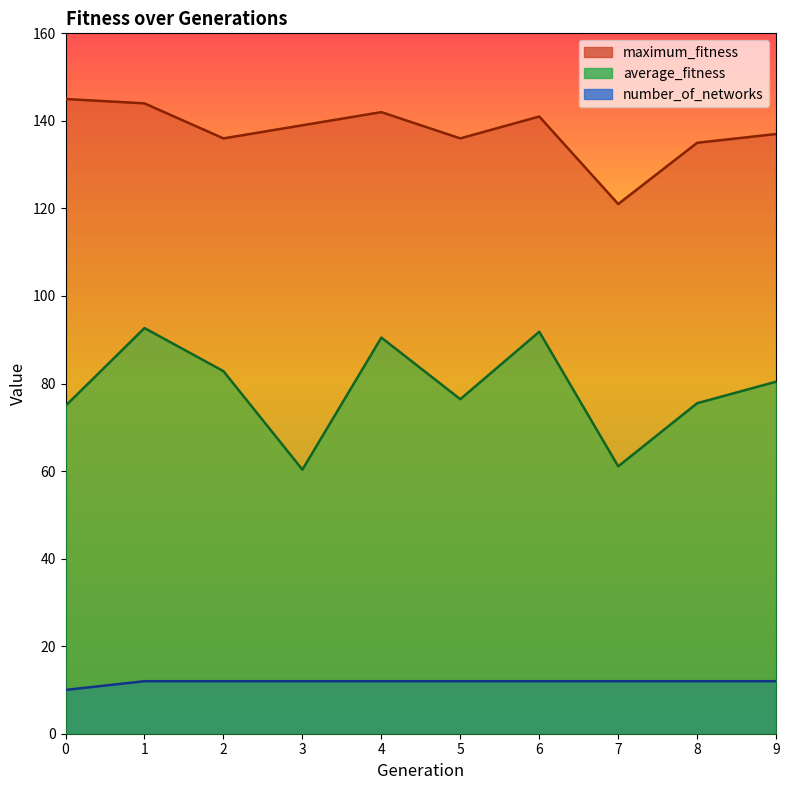

The maximum_fitness series shows 144.0 at 1. True or false?

True